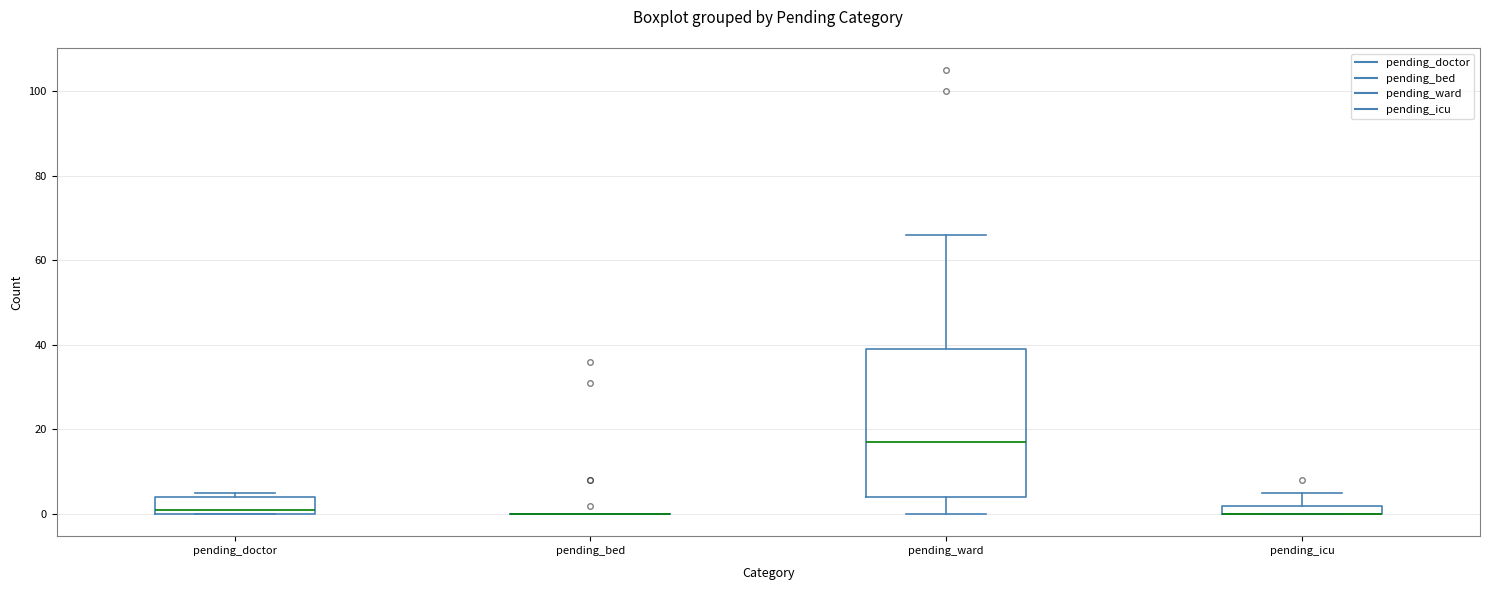

Where is the lower edge of the box for pending_ward on the y-axis? The values are not printed on the chart, so give them approximately, as read against the axis.

4